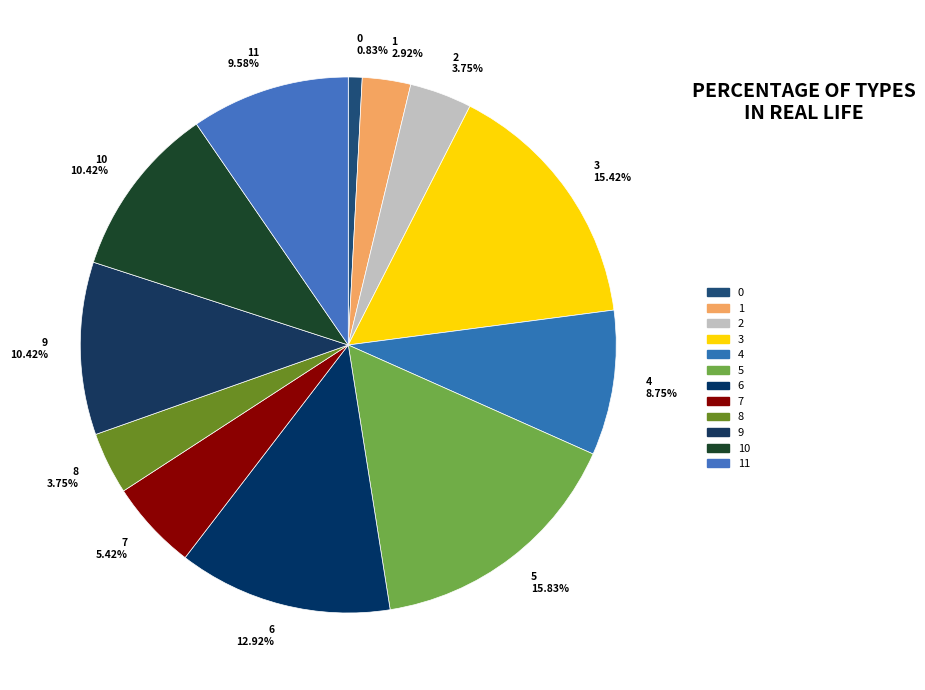

Is there a majority slice in this chart?

No